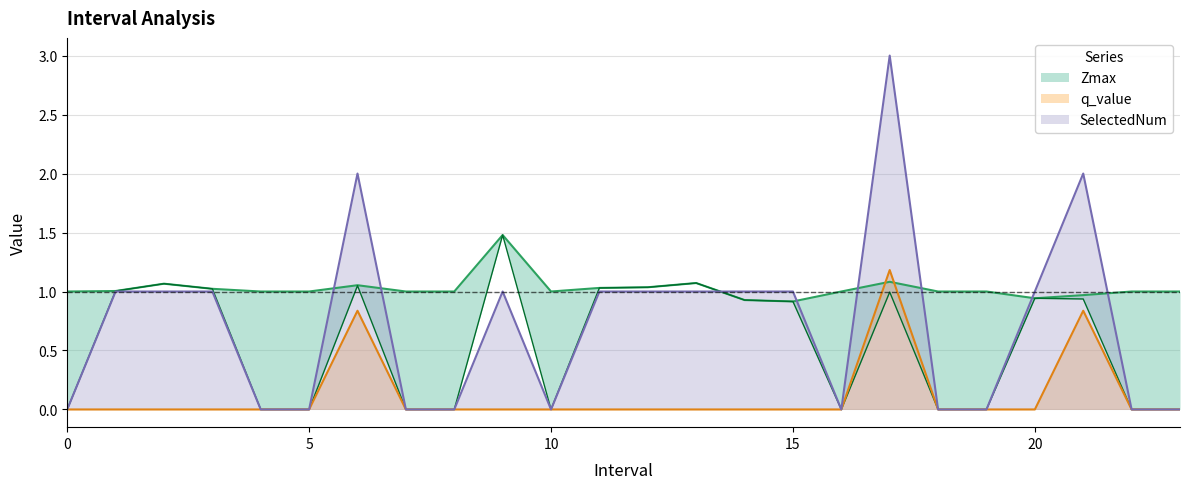

Where is the first local maximum for Zmax?

2